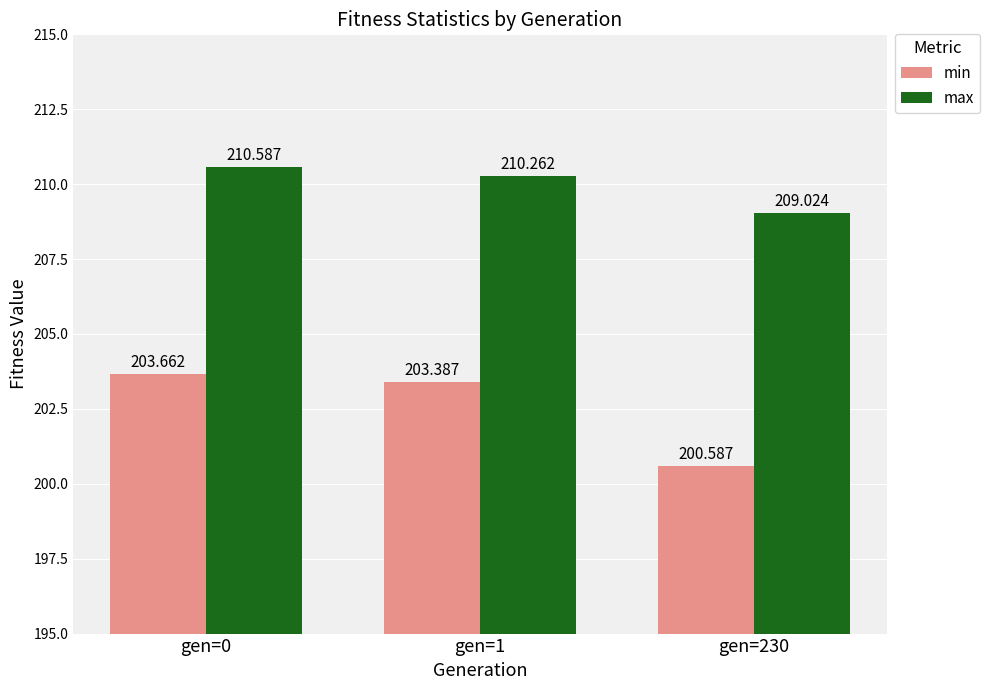

At which category does the chart reach its peak across all series?

gen=0